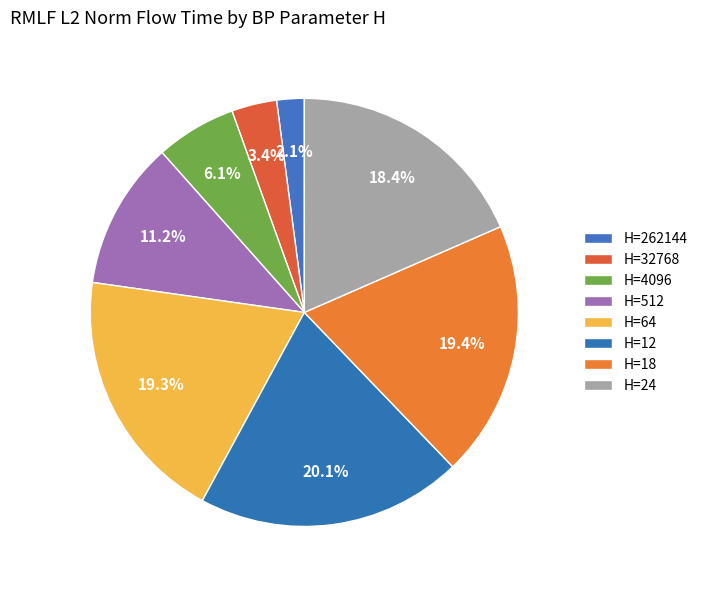

Which category has the biggest portion of the pie?

H=12